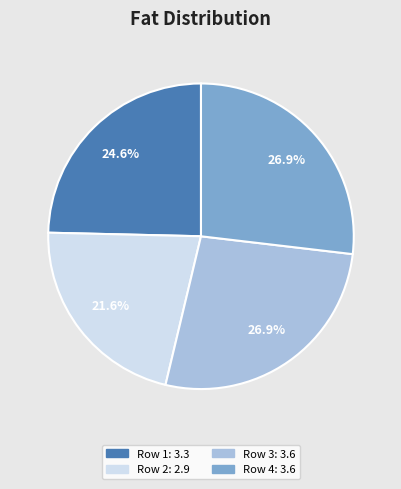

Does any single category account for the majority?

No